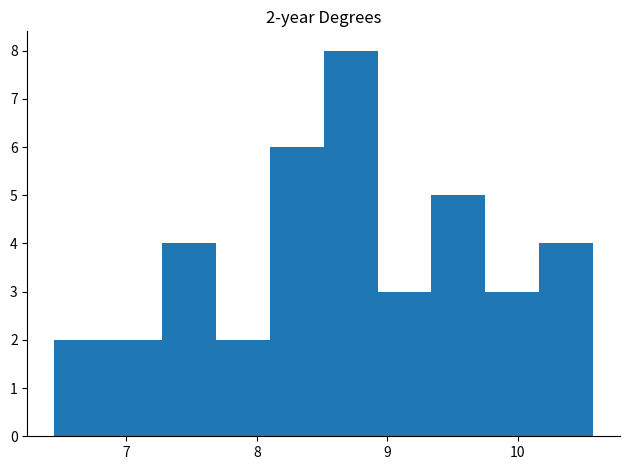

Which range on the x-axis has the tallest bar?

8.5 to 8.9